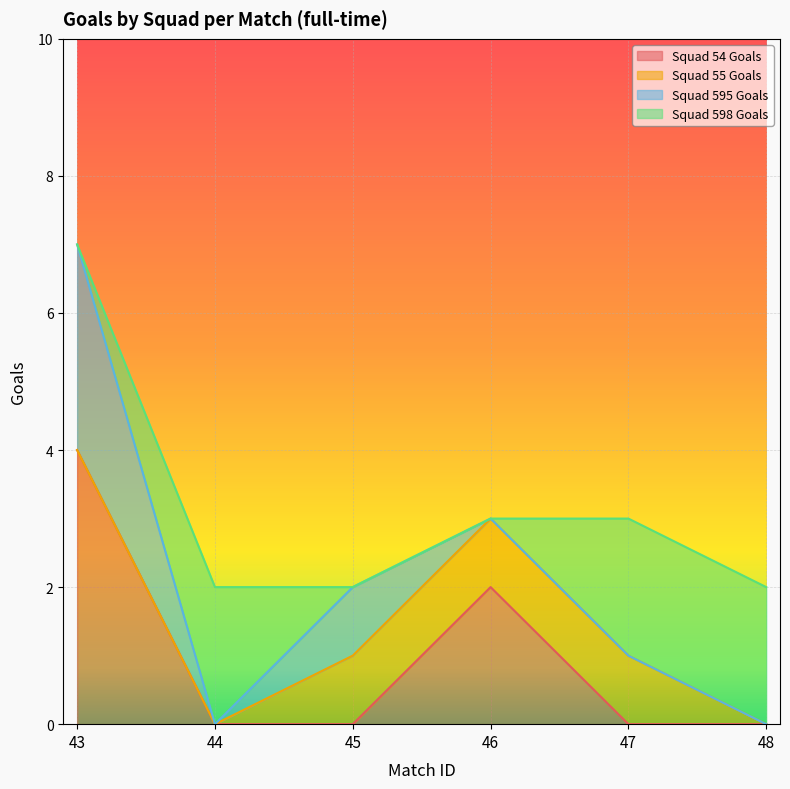

Which label corresponds to the largest value in the chart?

43